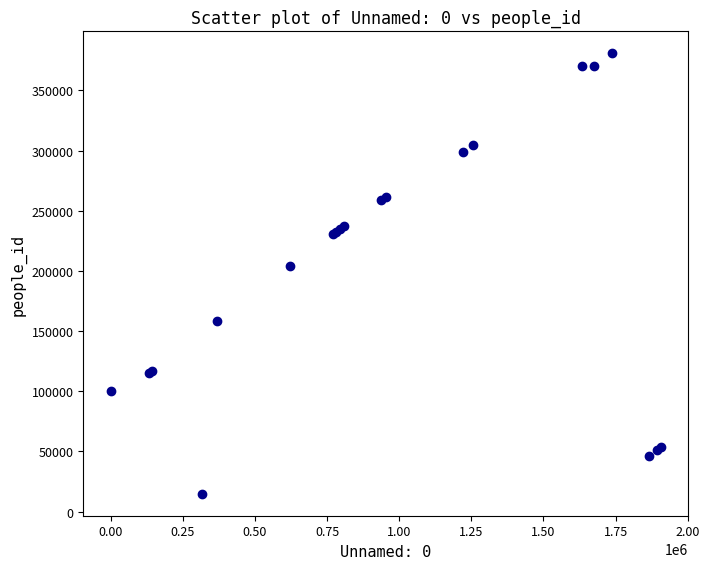

What Y value in the scatter plot is closest to 197795?

203948